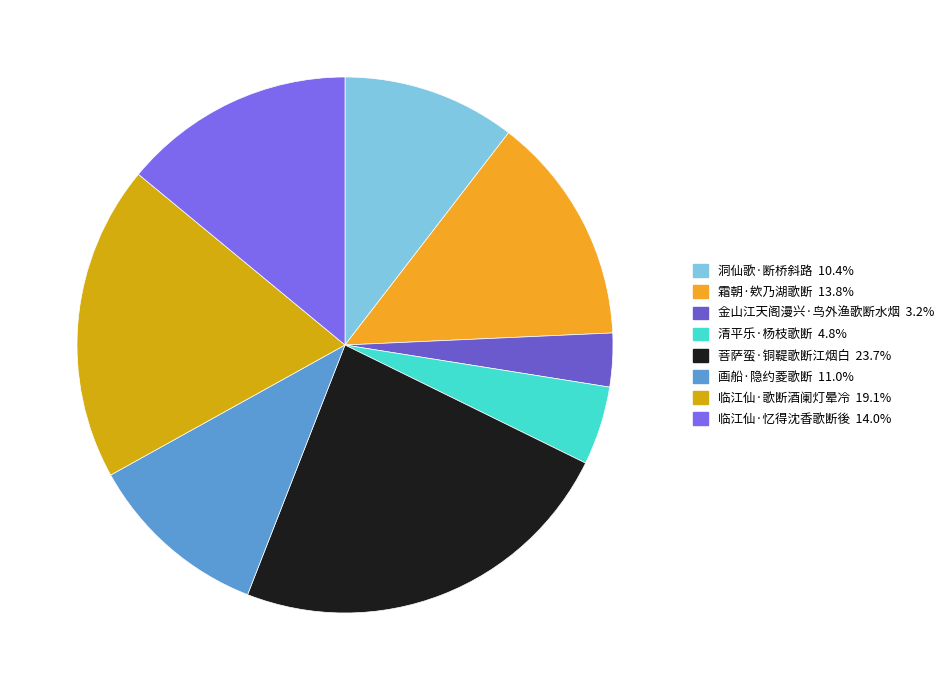

To the nearest percent, what is the average slice percentage?

12%